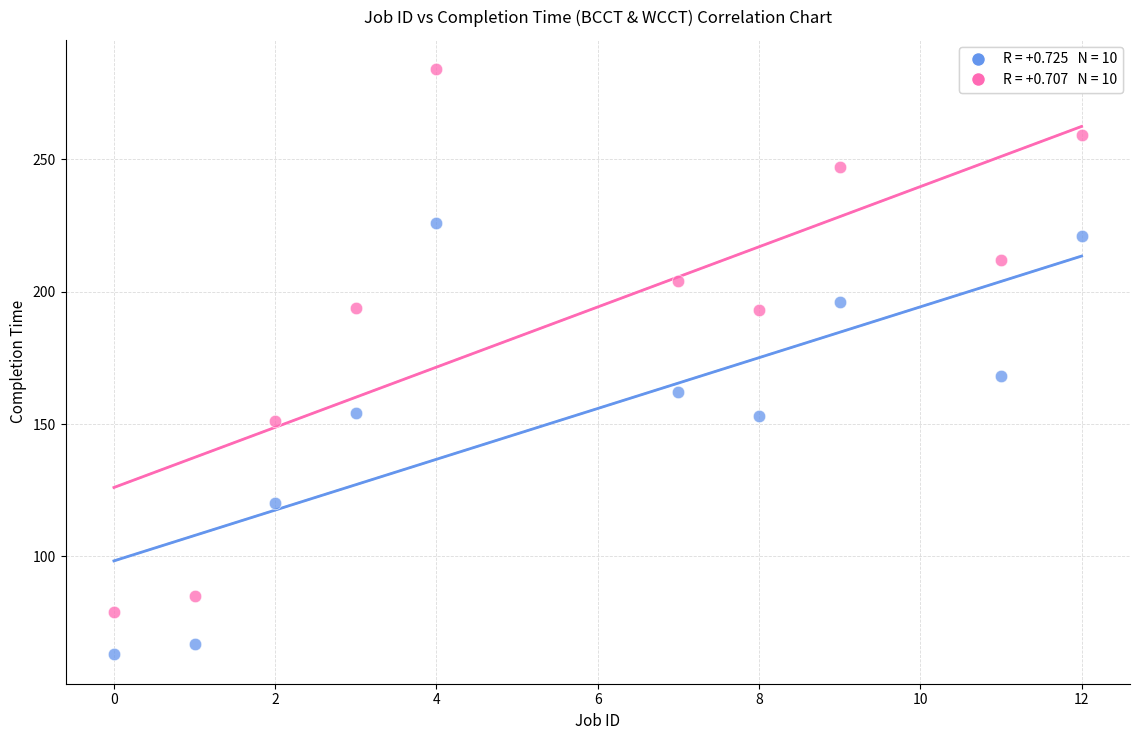

Across all data points, what is the range of X values (max minus min)?

12